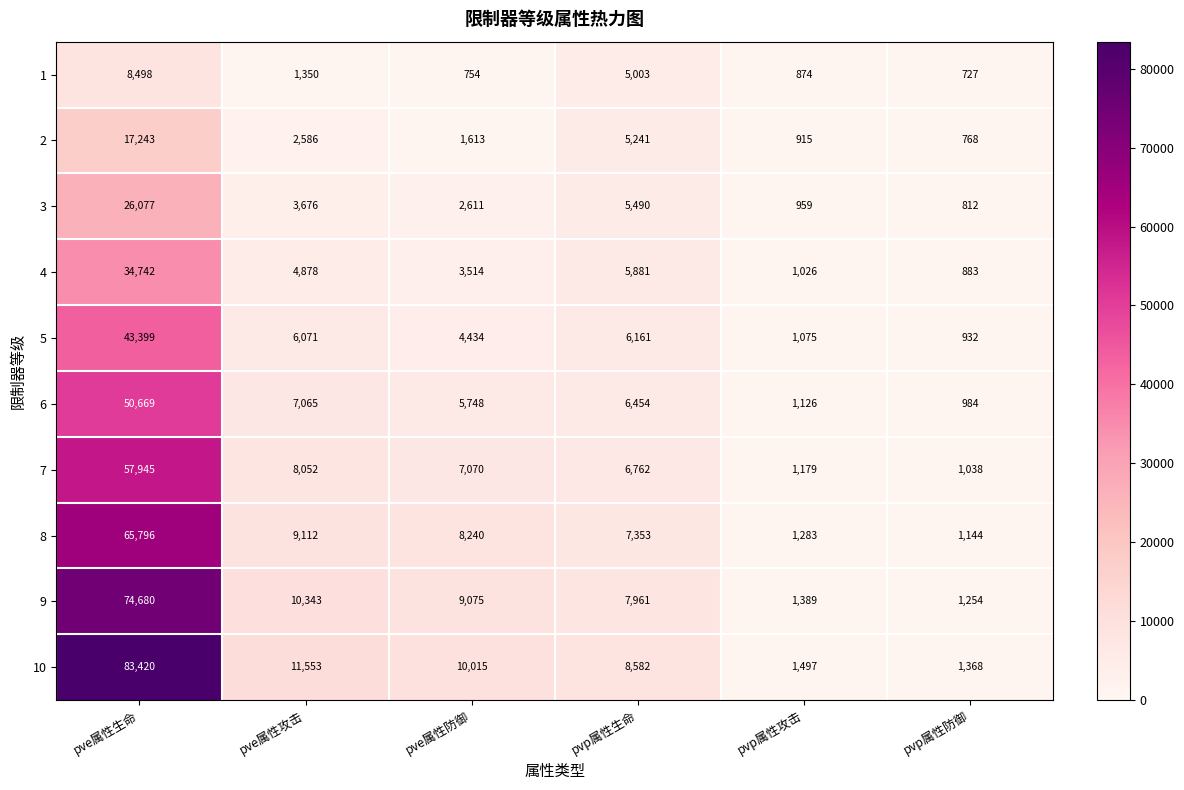

Is it true that 9 equals 2089 at pvp属性防御?

False